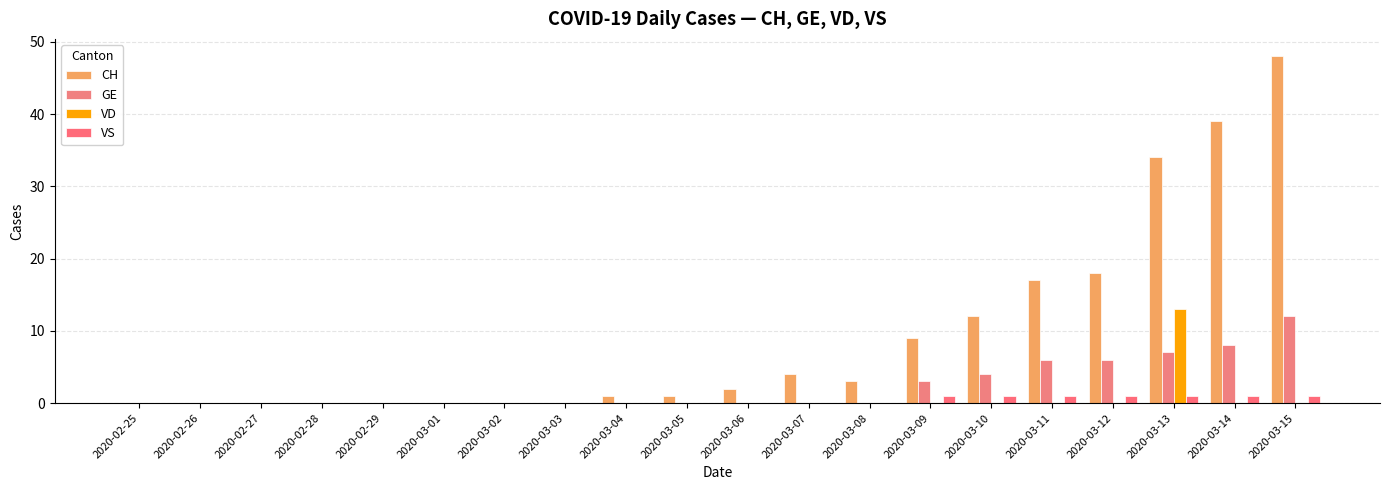

Which series has the largest total across all categories?

CH